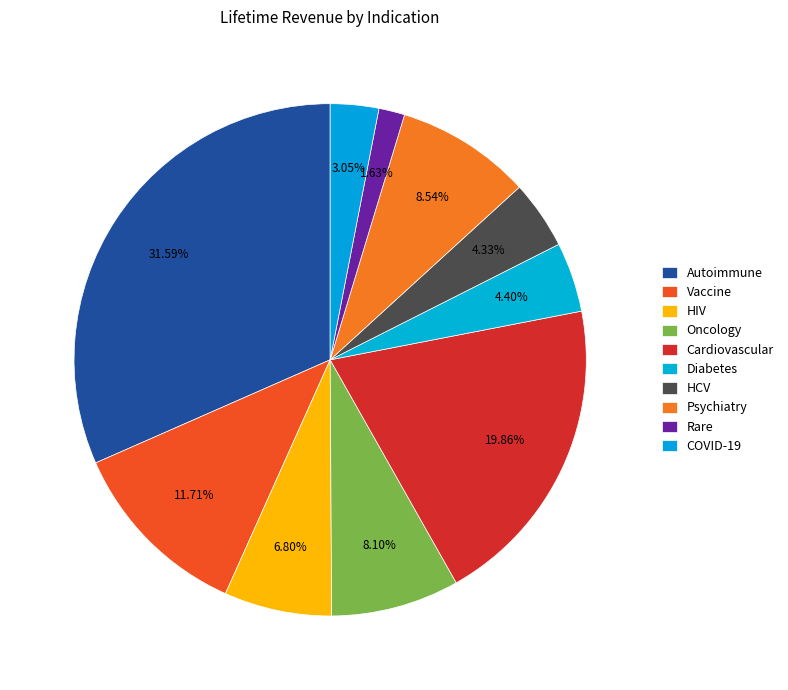

Does Cardiovascular account for over 50% of the chart?

No